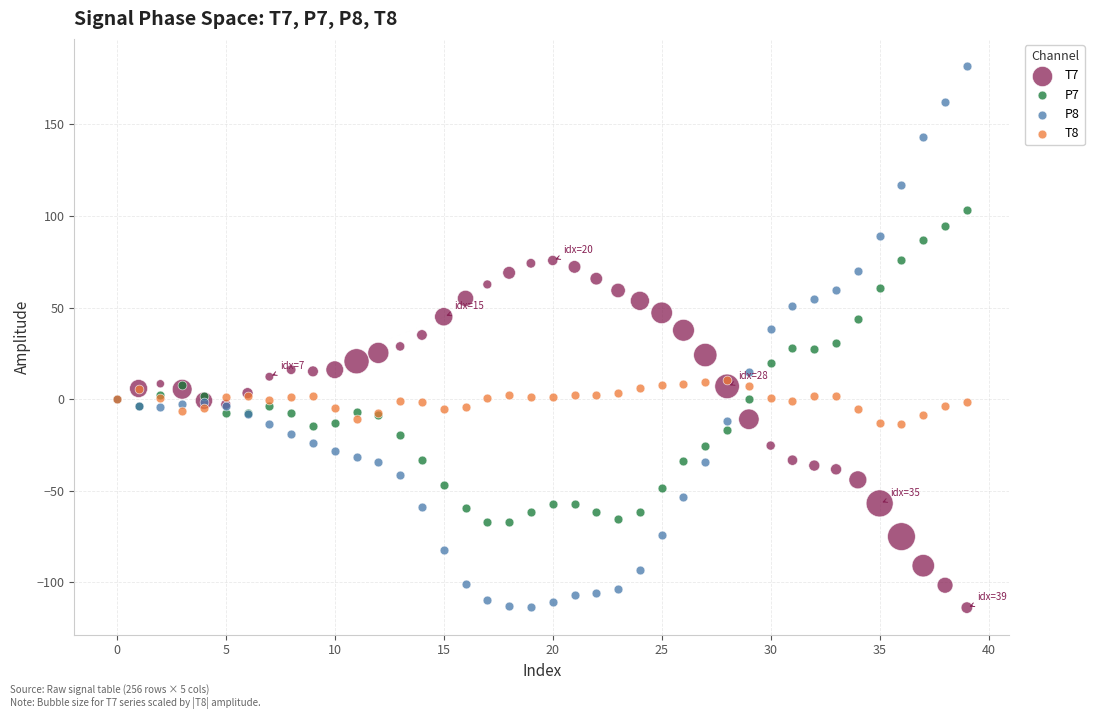

Which series has the largest Y range (max minus min)?

P8